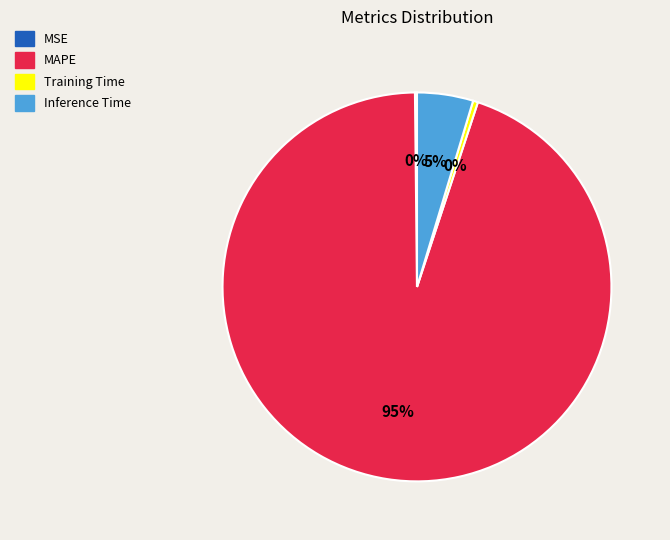

The MAPE slice represents 83% of the pie. True or false?

False